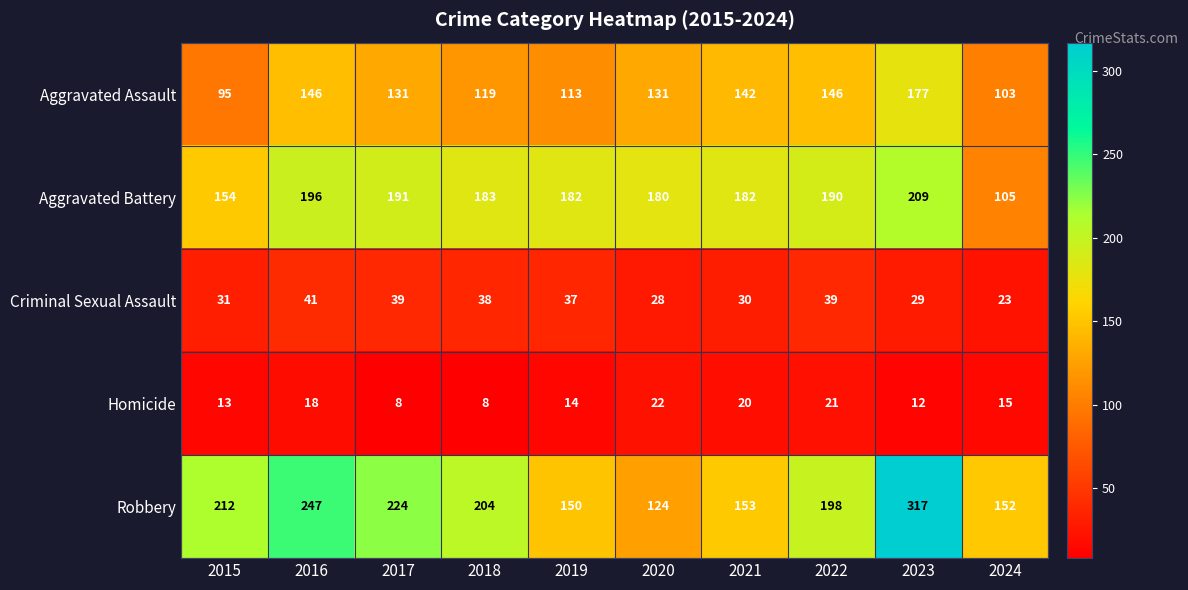

True or false: Criminal Sexual Assault has a value of 13 at 2020.

False